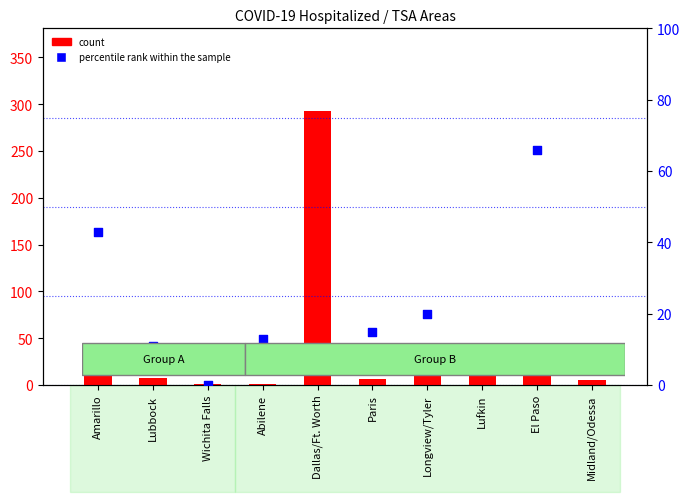

What is the total value across all series at Wichita Falls?

1